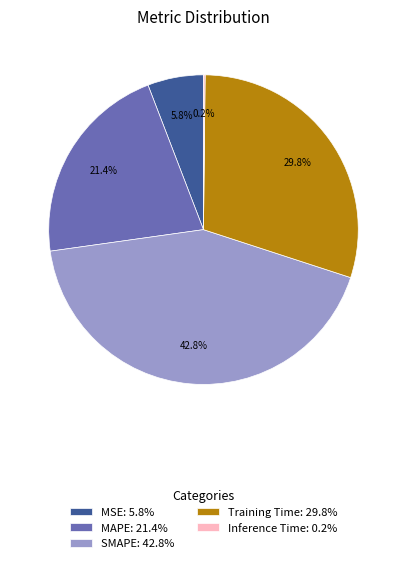

How much of the chart is everything except Training Time?

70.2%